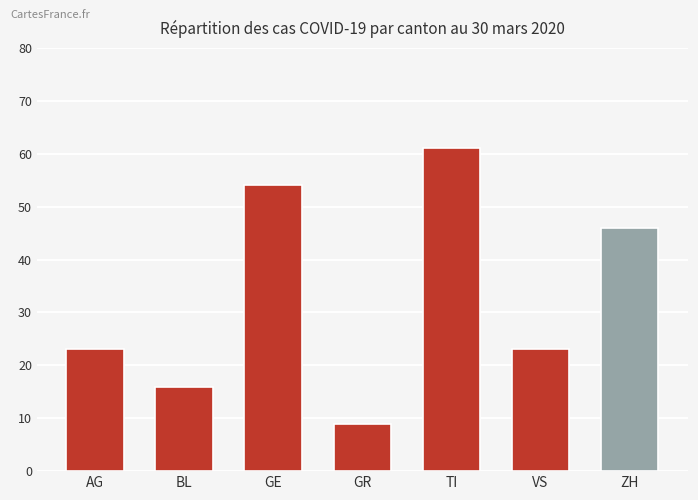

What is the label of the 1st bar from the left?

AG